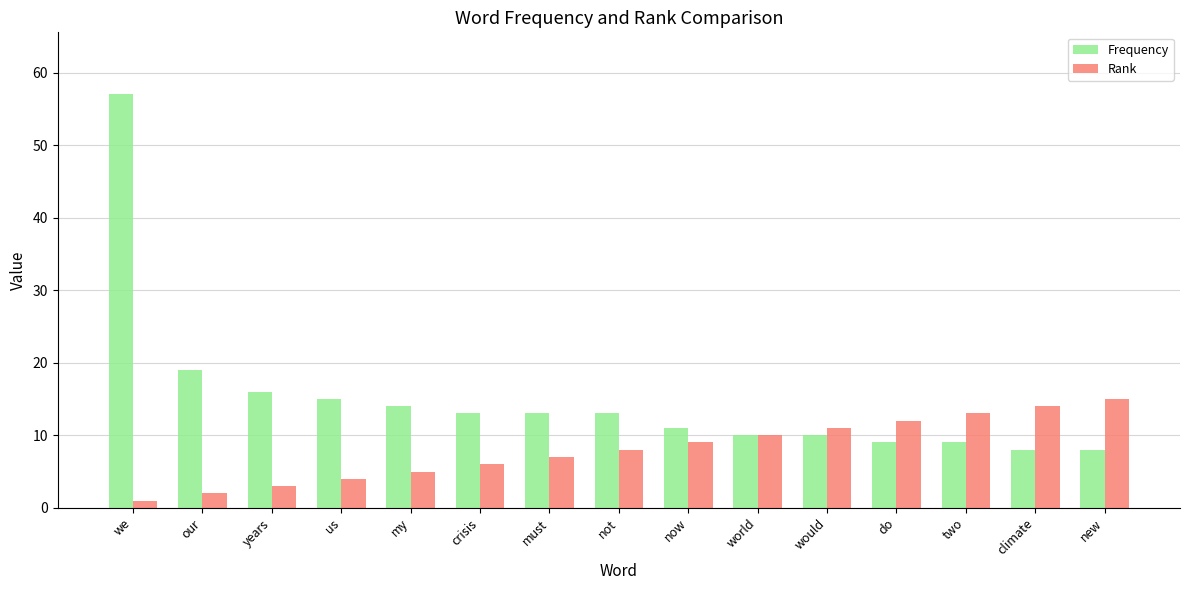

What is the average value of the Frequency series?

15